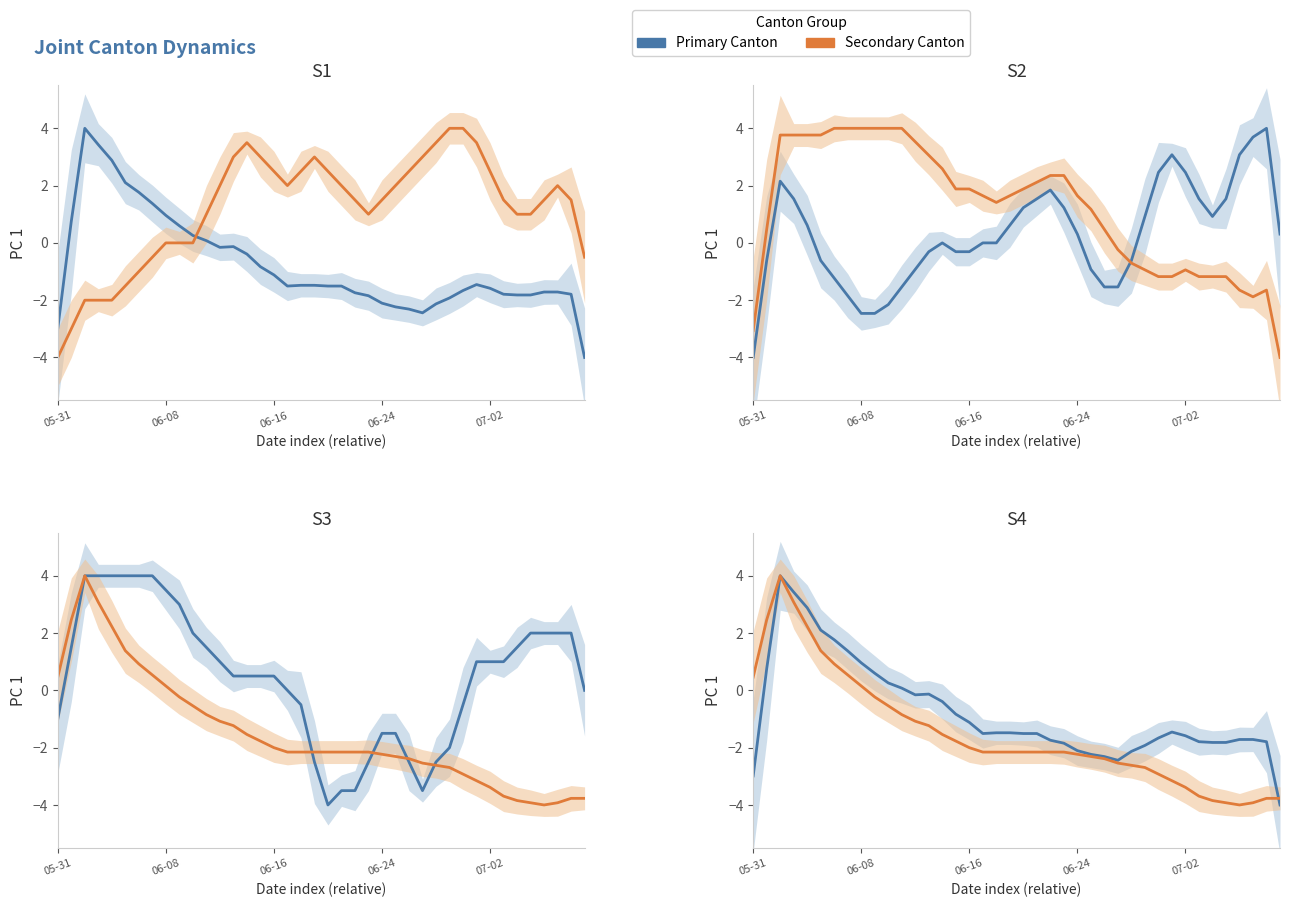

Is it true that CH equals -0.5 at 36?

False